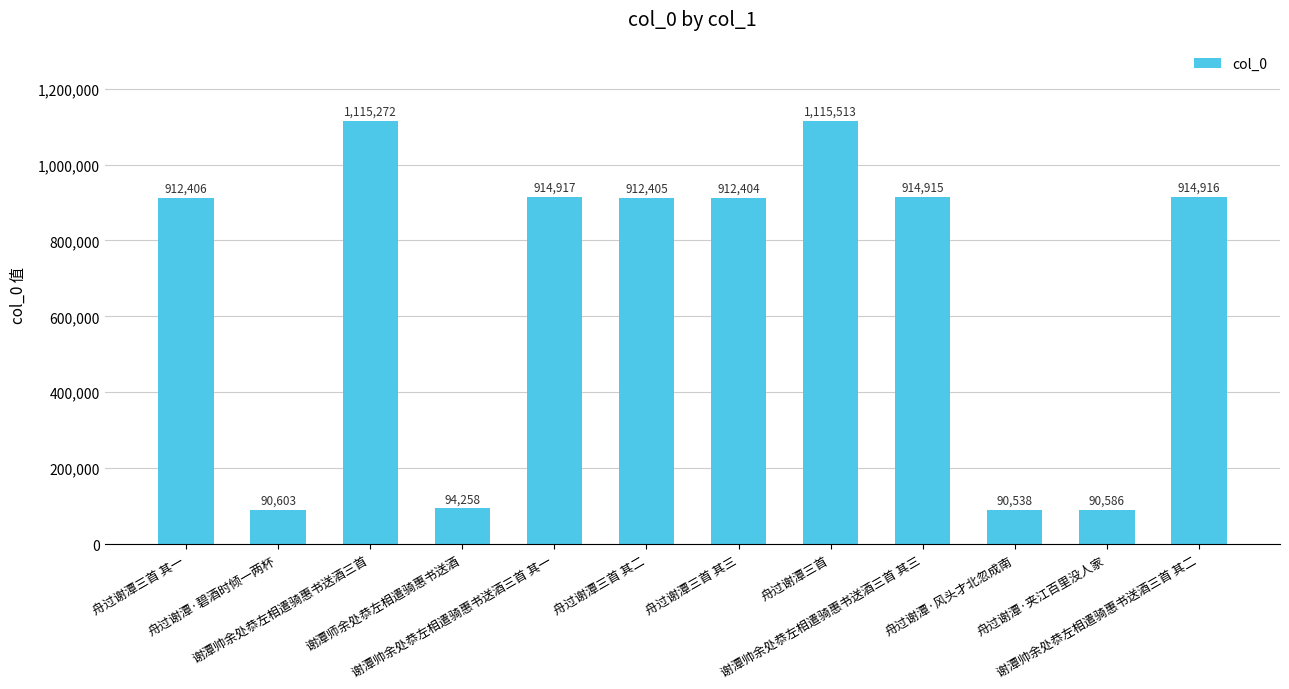

What is the difference between the maximum and second lowest values?

1024927